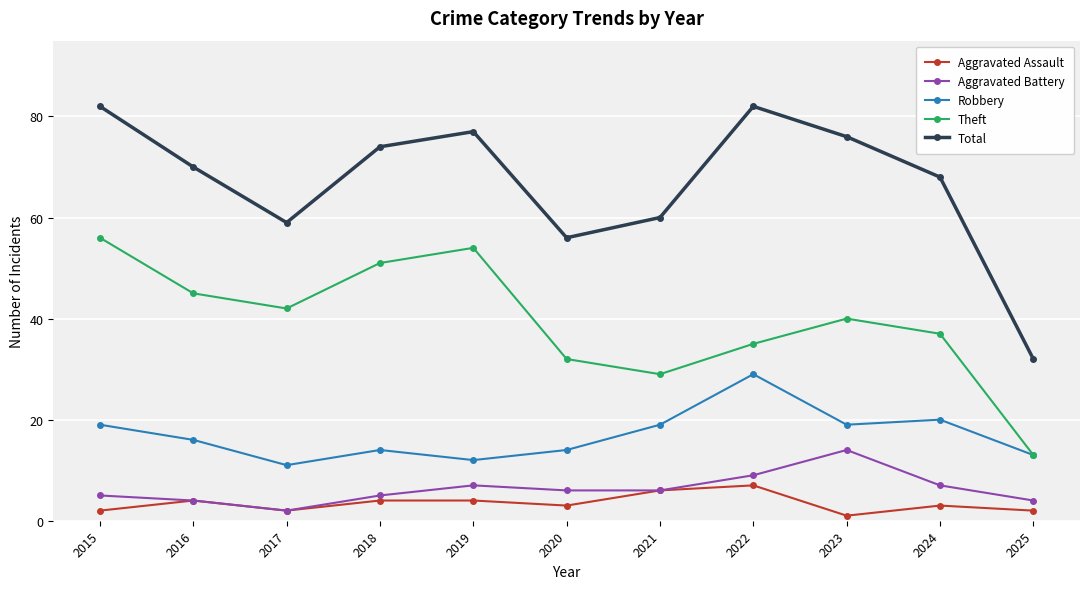

The Theft series shows 29 at 2021. True or false?

True